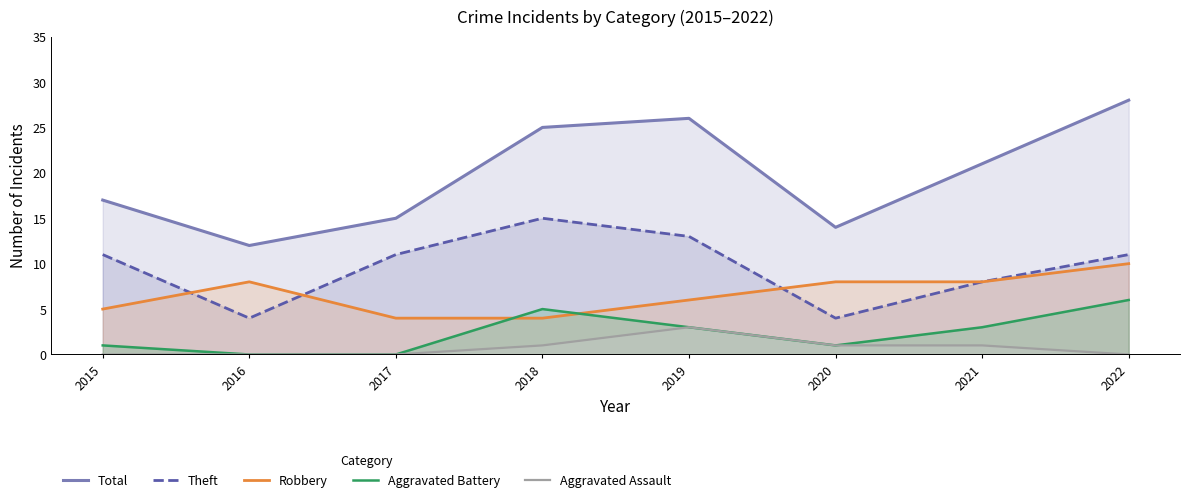

Is the value of Total at 2021 greater than the value of Aggravated Assault at 2019?

Yes